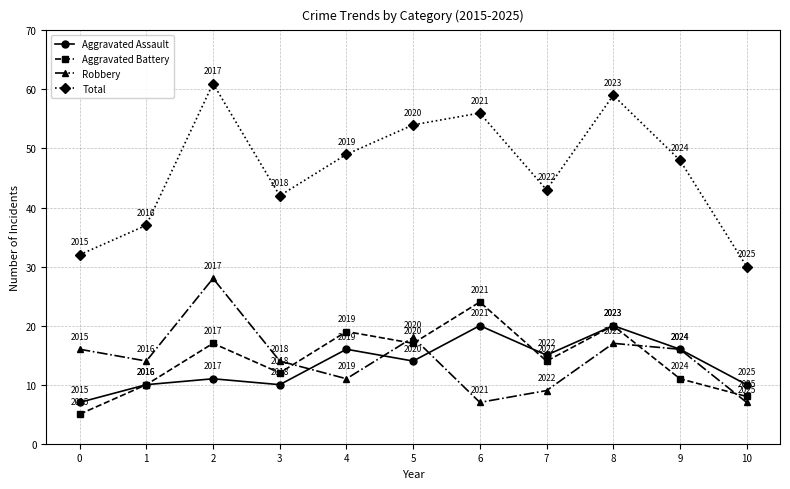

How many series are shown in this chart?

4